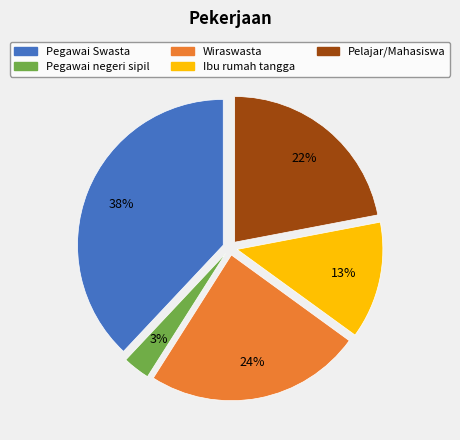

Is there any slice that represents more than half of the pie?

No